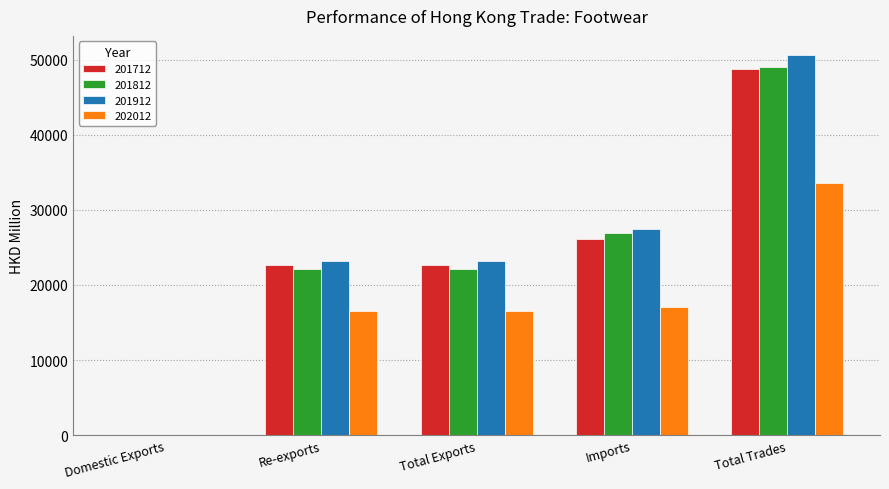

What is the sum of all 201812 values?

120167.9